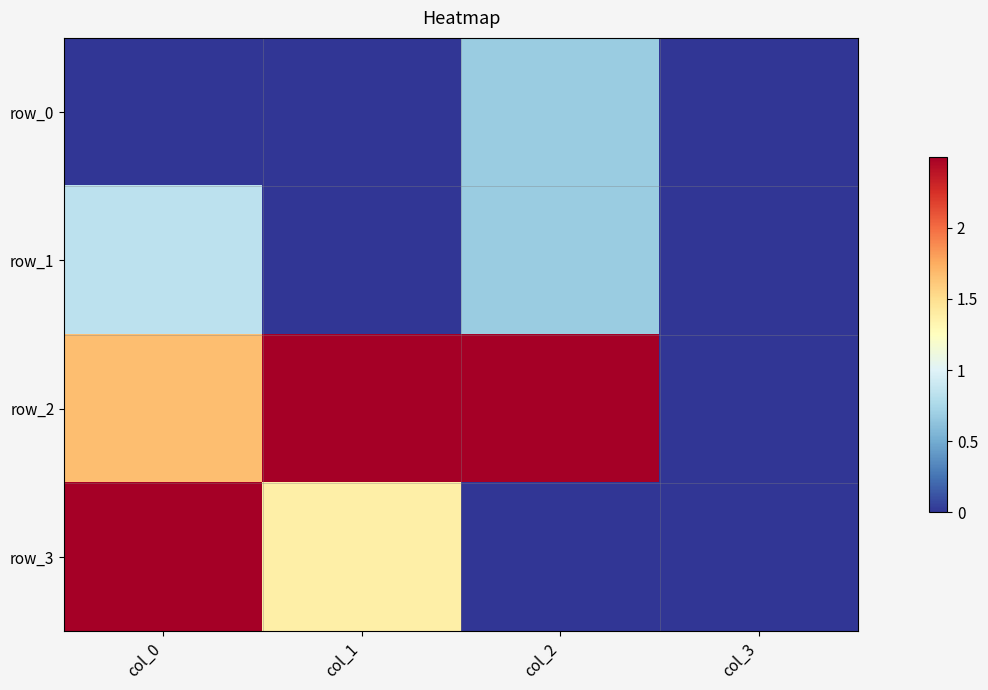

At which category is the sum across all series the highest?

col_0